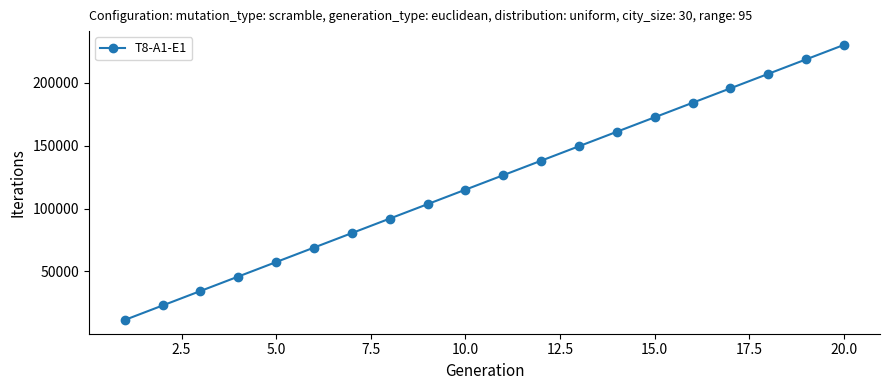

What is the smallest value displayed?

11500